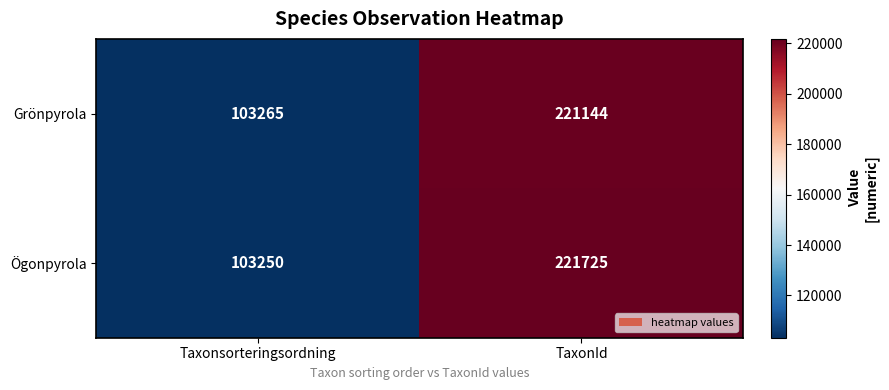

Rank the series at Taxonsorteringsordning from lowest to highest value.

Ögonpyrola, Grönpyrola